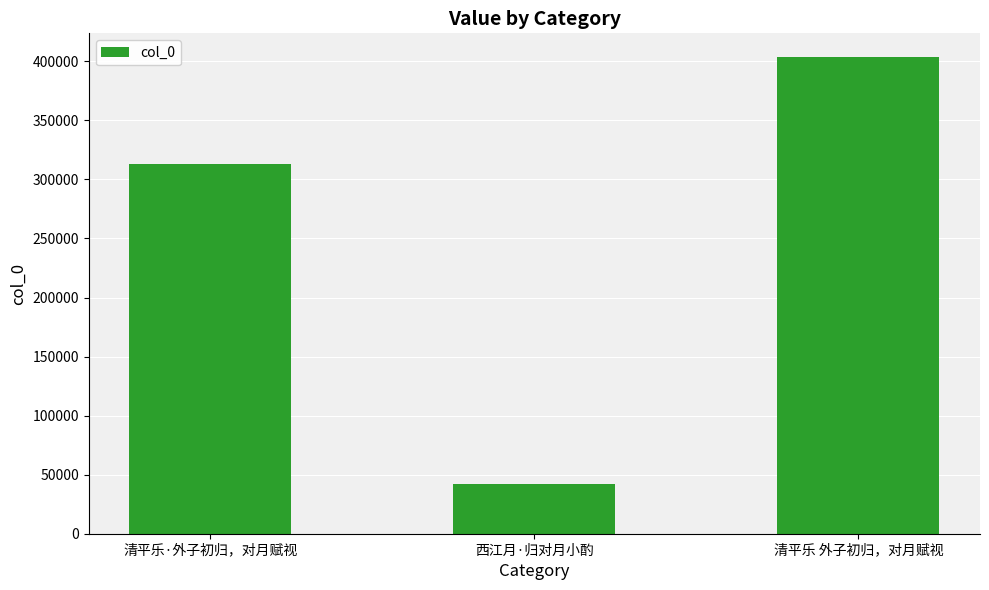

What is the approximate value at 西江月·归对月小酌, to the nearest 10?

41690